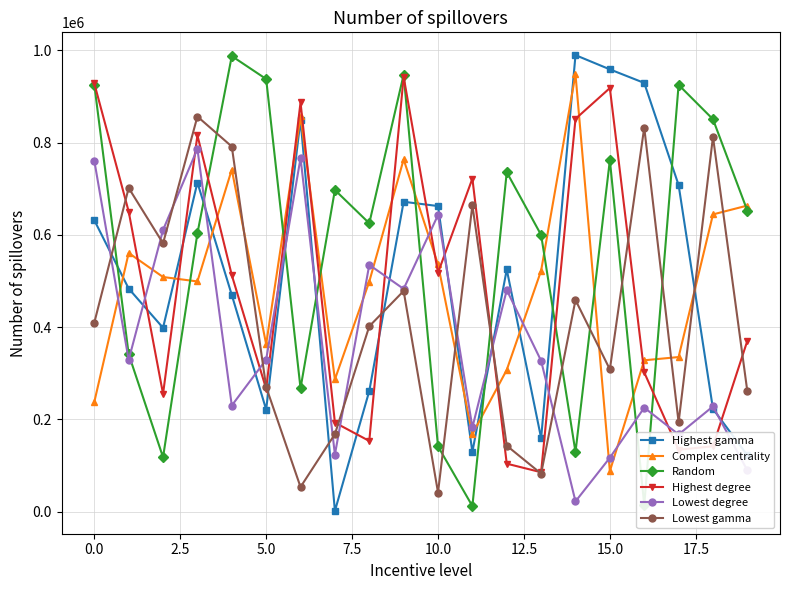

Is this an area chart (filled region under the line)?

No